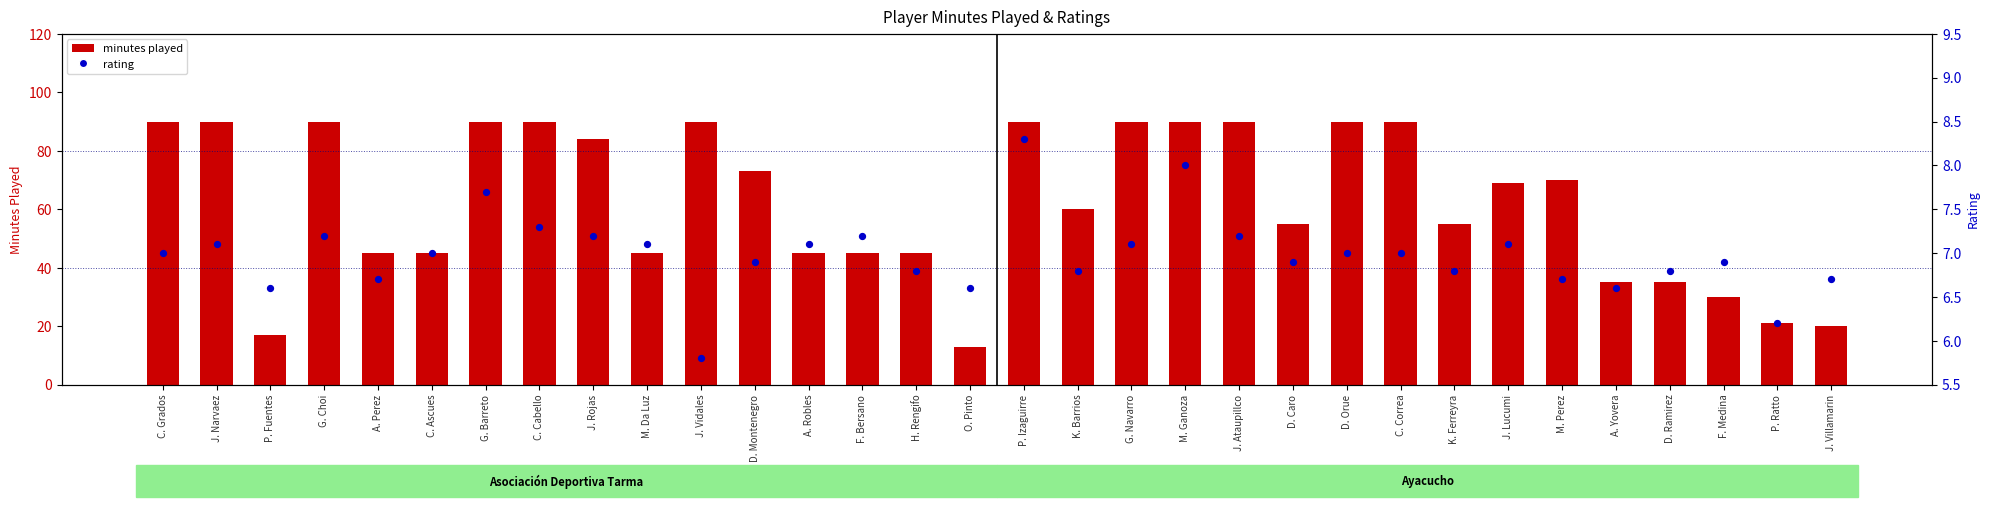

What are all the series names shown in the legend?

minutes played, rating